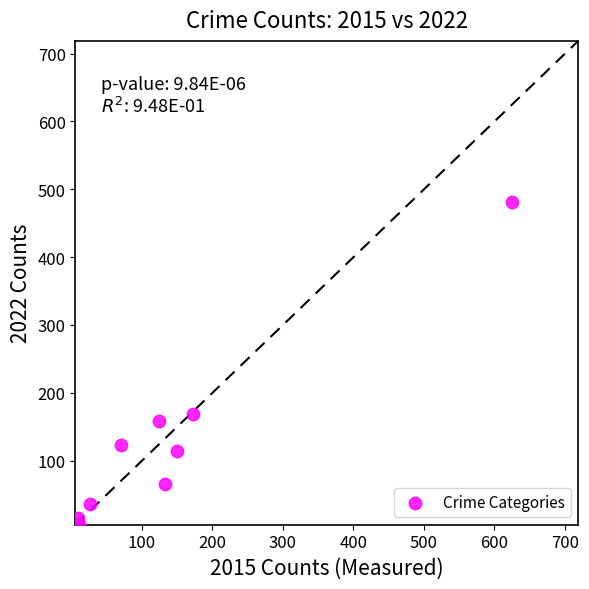

What is the average X value?

147